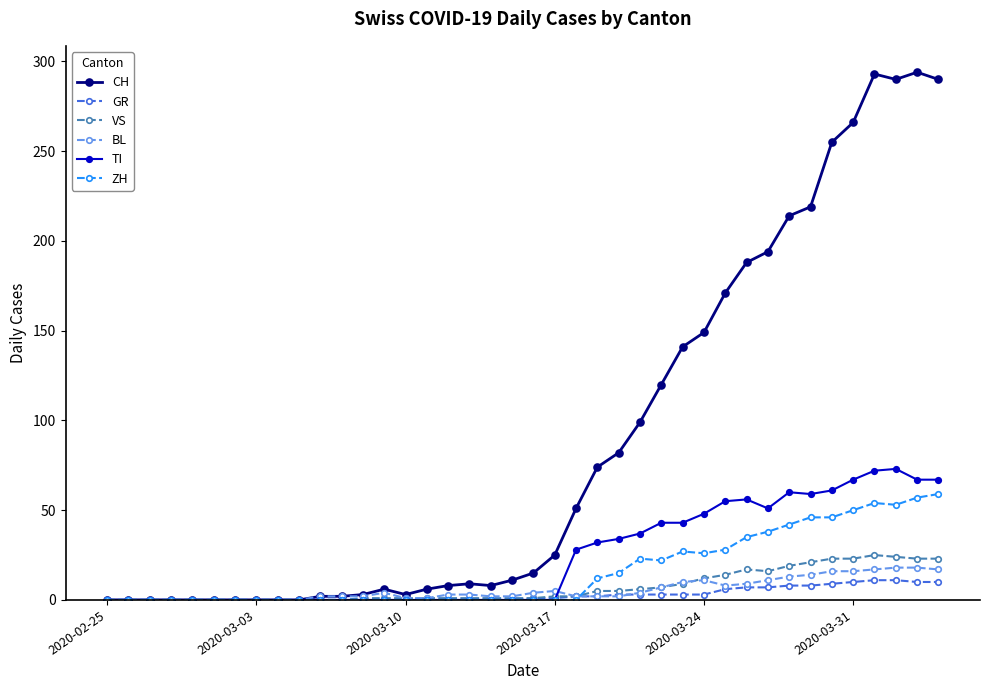

Does the chart have visible grid lines?

No